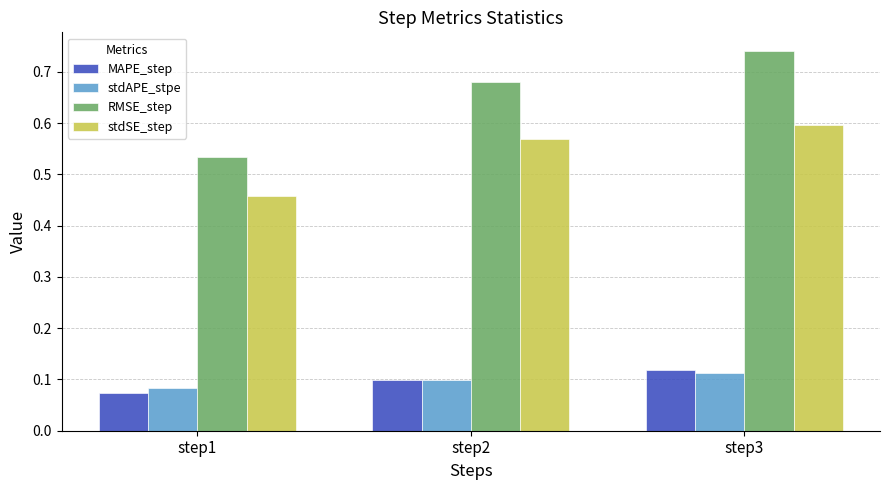

Where is stdAPE_stpe nearest to the value 0?

step1